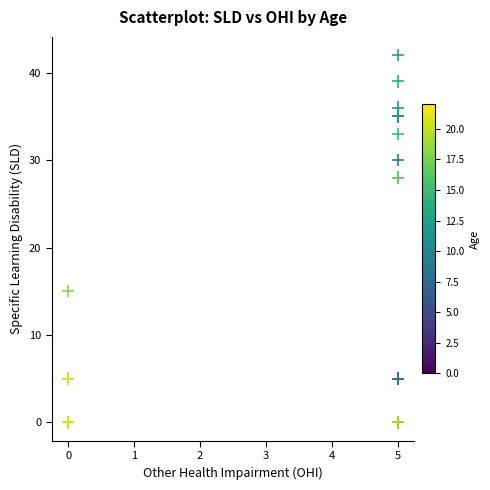

What Y value in the scatter plot is closest to 21?

15